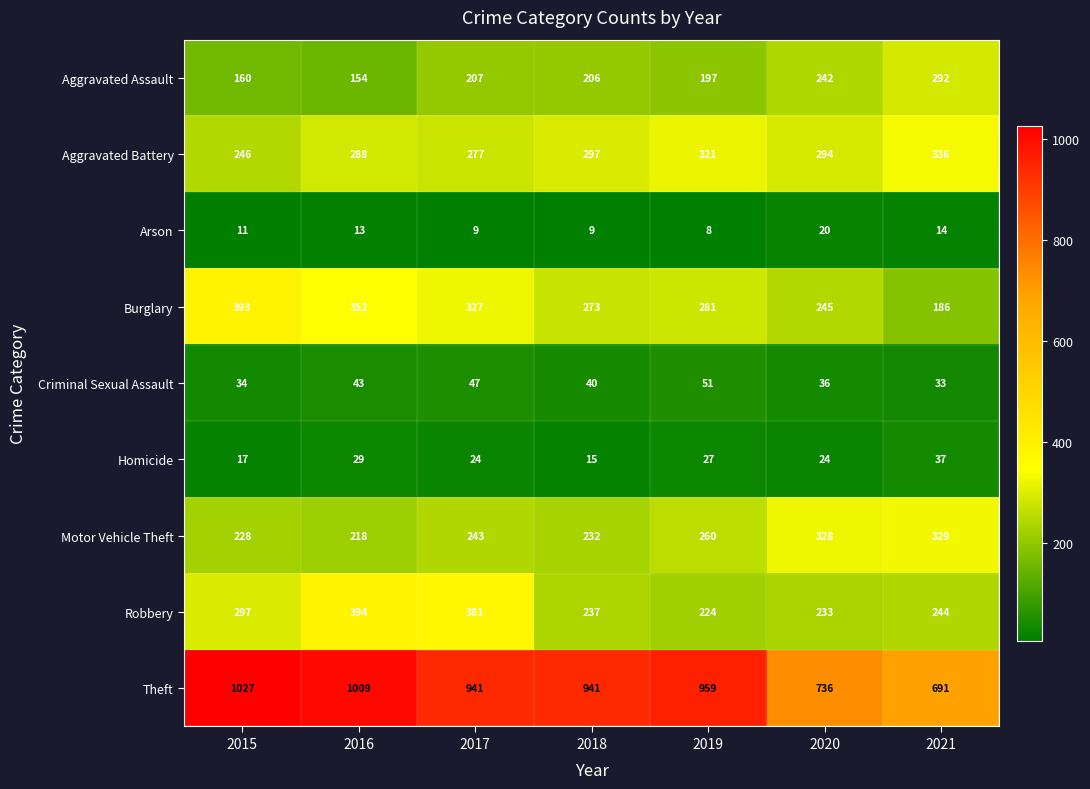

At which category is the sum across all series the highest?

2016